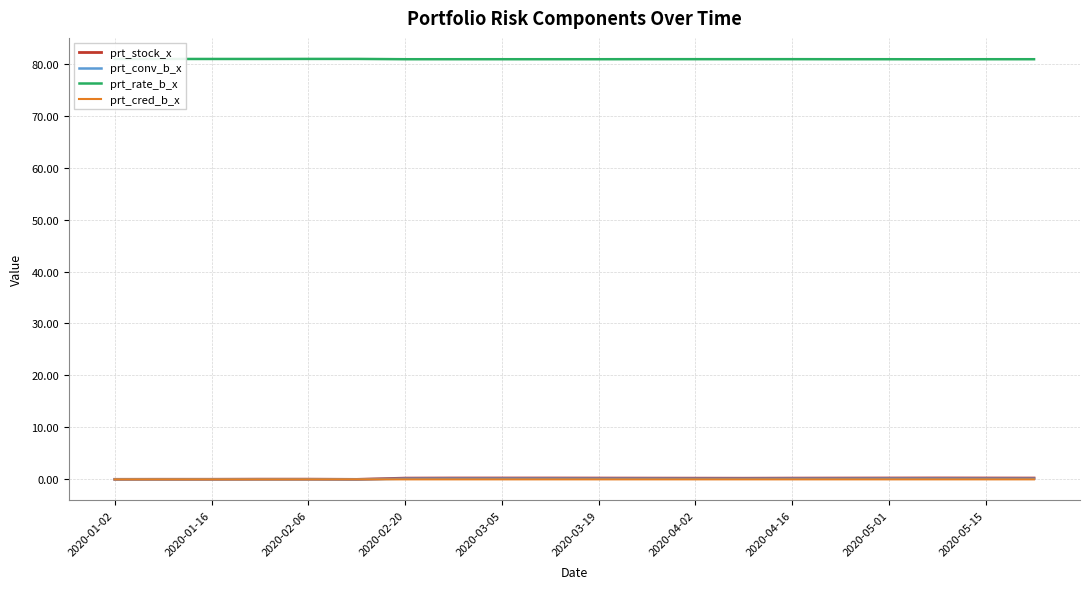

True or false: prt_conv_b_x and prt_rate_b_x cross at least once.

False